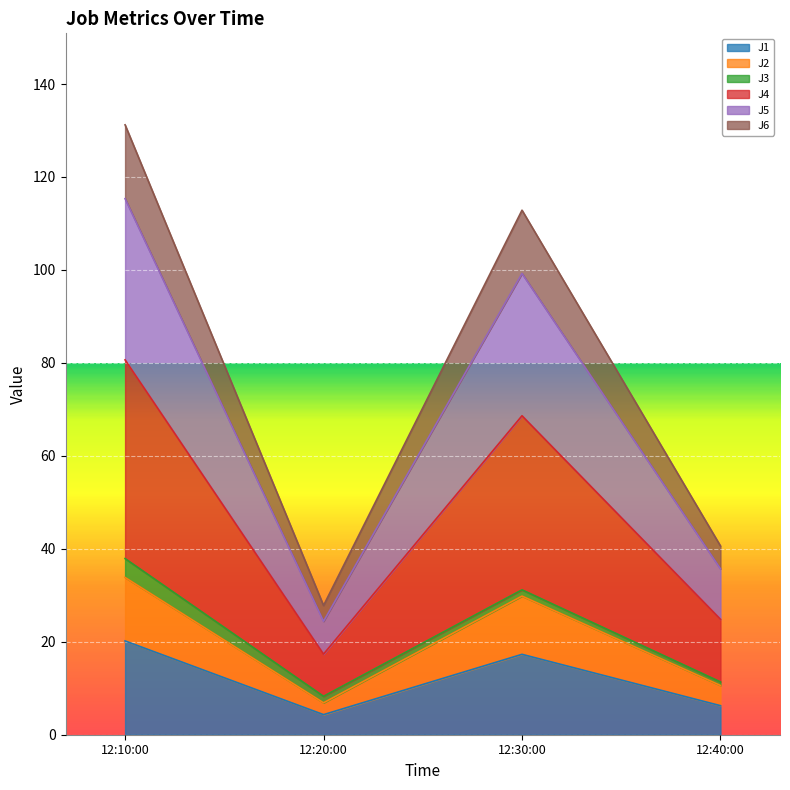

What is the total value across all series at 12:10:00?

131.2